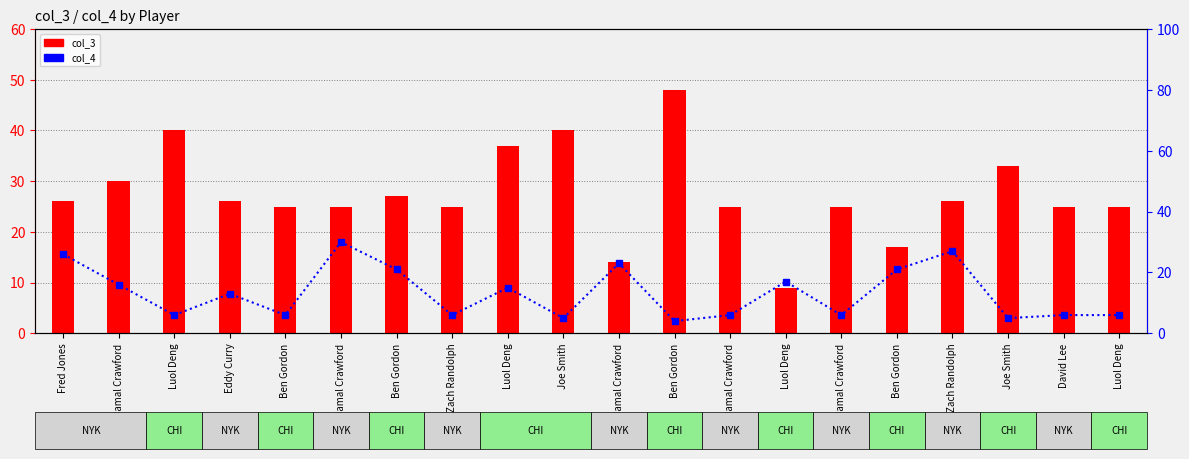

Reading right to left, list all the values displayed in this chart.

col_3: 25	25	33	26	17	25	9	25	48	14	40	37	25	27	25	25	26	40	30	26
col_4: 6	6	5	27	21	6	17	6	4	23	5	15	6	21	30	6	13	6	16	26